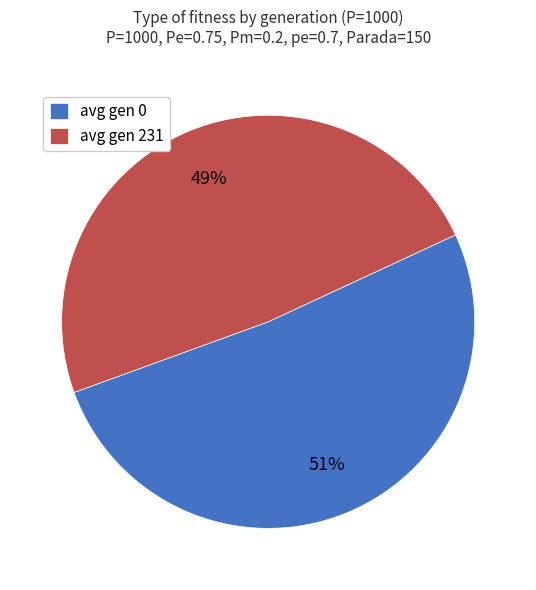

Which category accounts for the majority?

avg gen 0